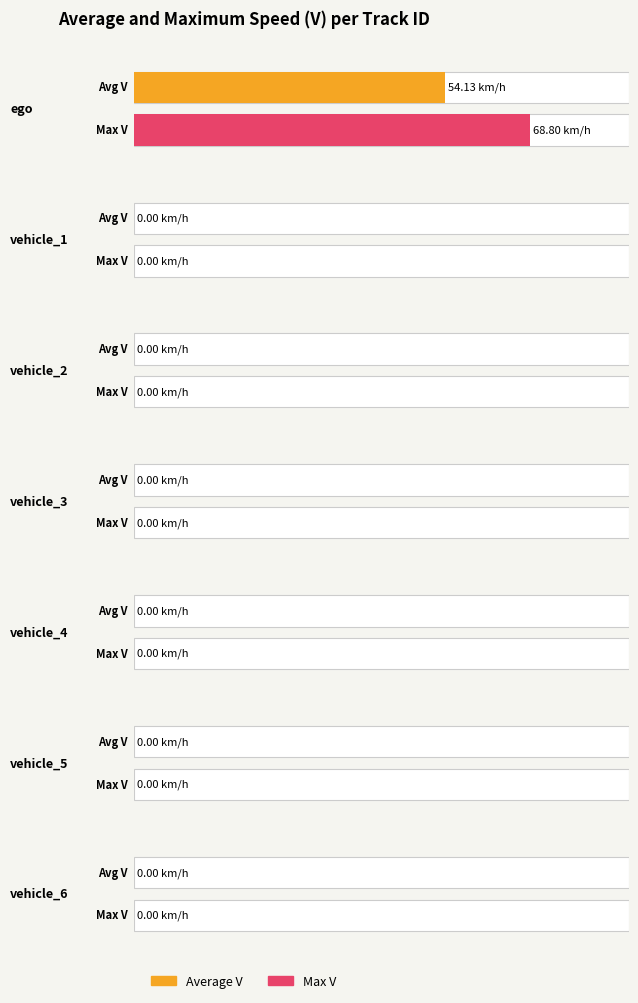

What is the difference between the maximum and minimum values in the Max V series?

68.8